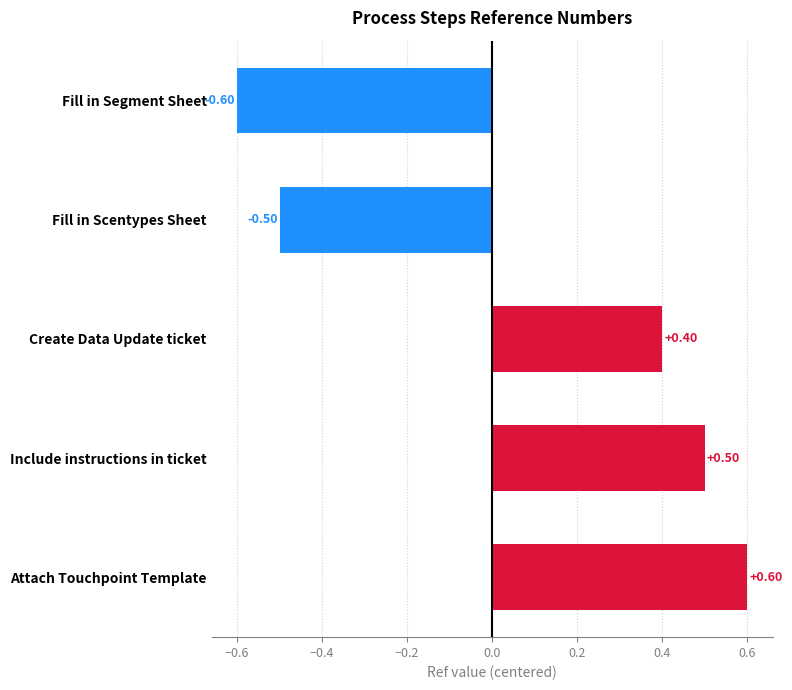

How many distinct data groups are displayed?

1